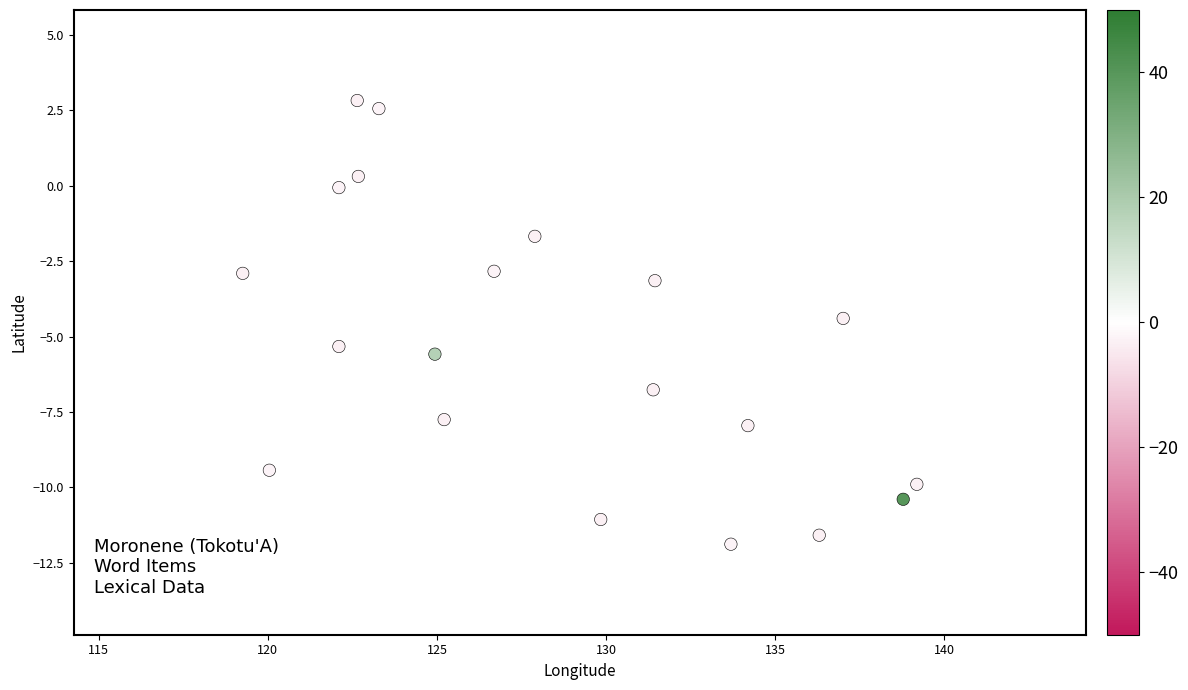

What Y value in the scatter plot is closest to -4?

-4.4